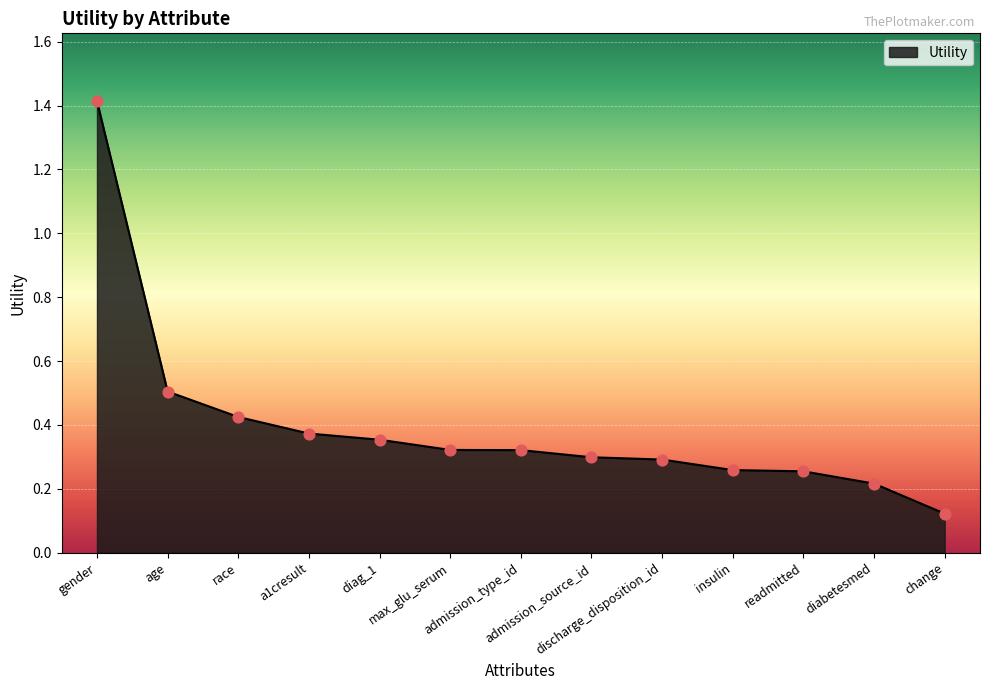

Which has a higher value, discharge_disposition_id or gender?

gender